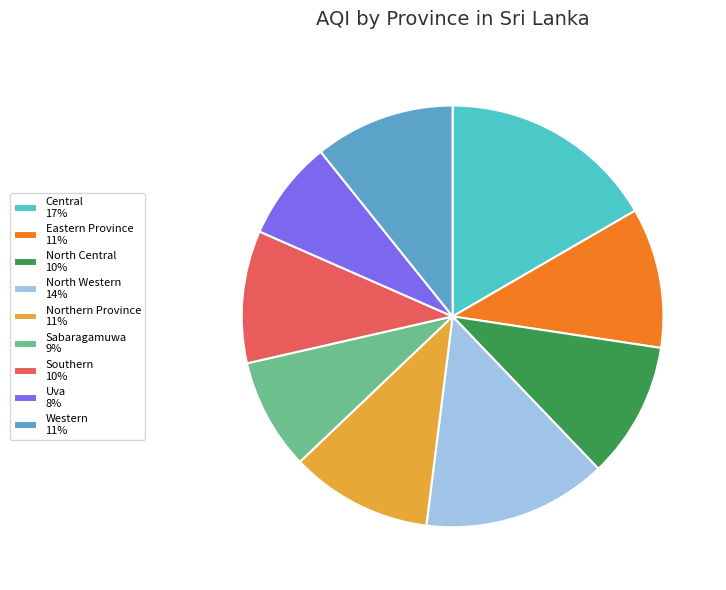

Is there a majority slice in this chart?

No